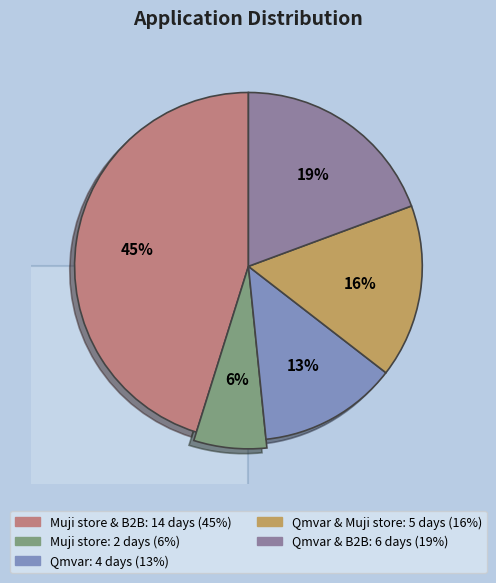

To the nearest percent, what is the difference between the largest and smallest slice percentages?

39%